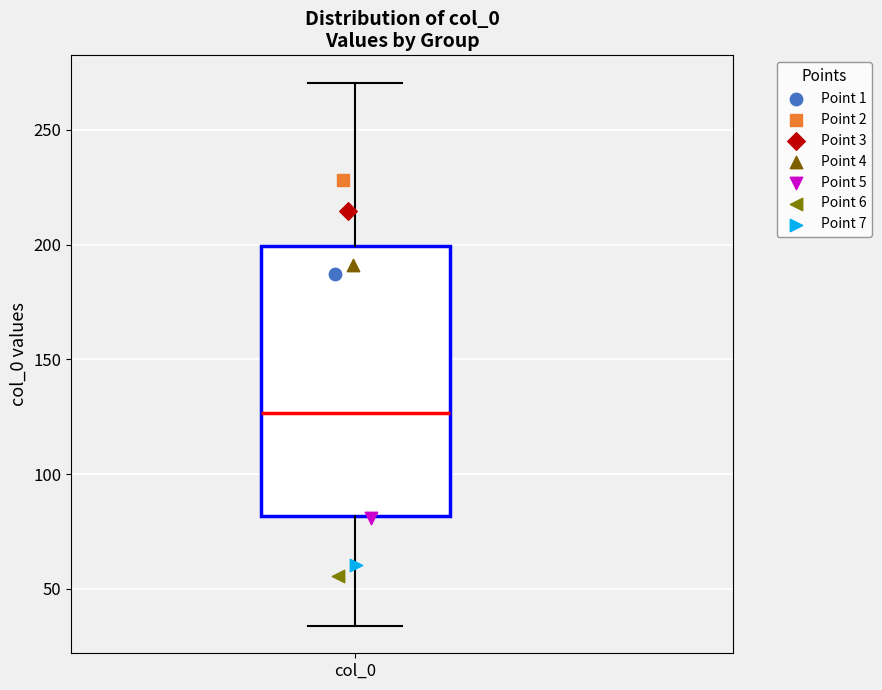

Transcribe this box plot: give where the median line is, the range the box spans, and where the two whiskers end, as read against the y-axis. The values are not printed on the chart, so give them approximately, as read against the axis.

median 125, box 80 to 200, whiskers 35 to 270